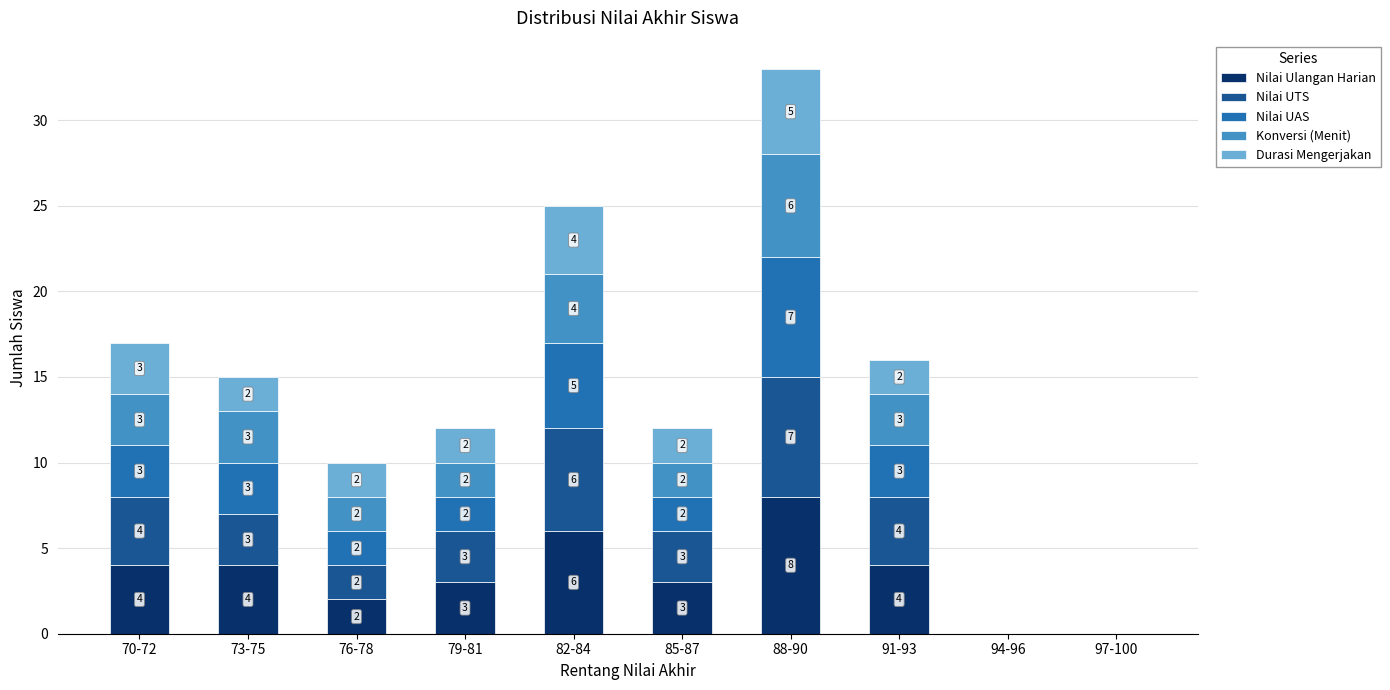

How many data points does each series have?

10